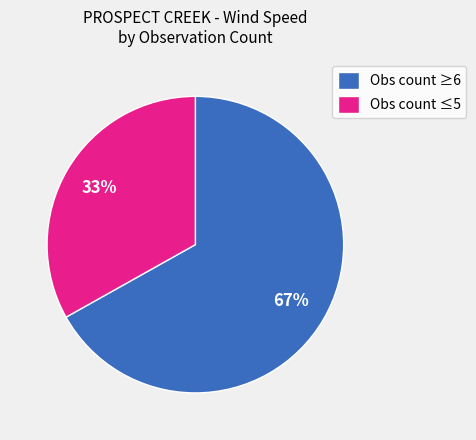

What percentage is the Obs count ≥6 slice, to the nearest percent?

67%